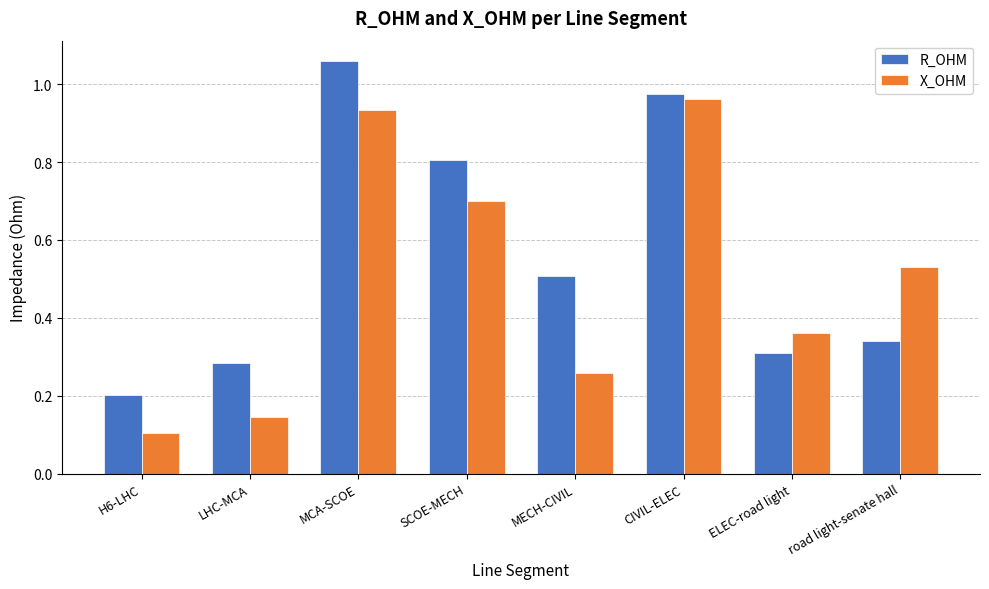

Is it true that X_OHM equals 0.2 at road light-senate hall?

False